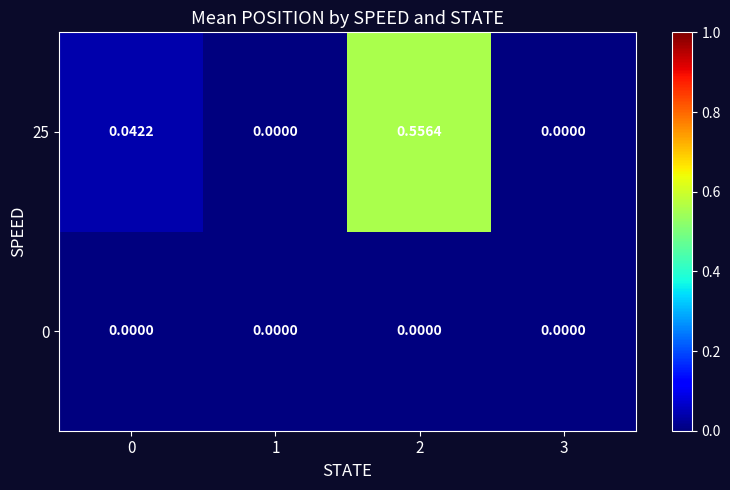

Which series has the largest total across all categories?

25